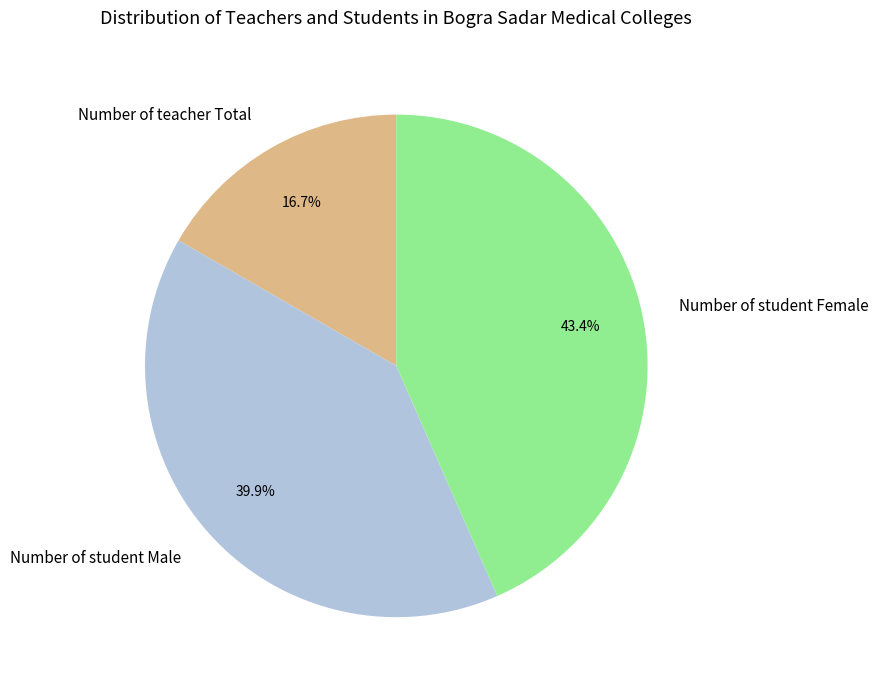

Which has a higher value, Number of student Female or Number of student Male?

Number of student Female